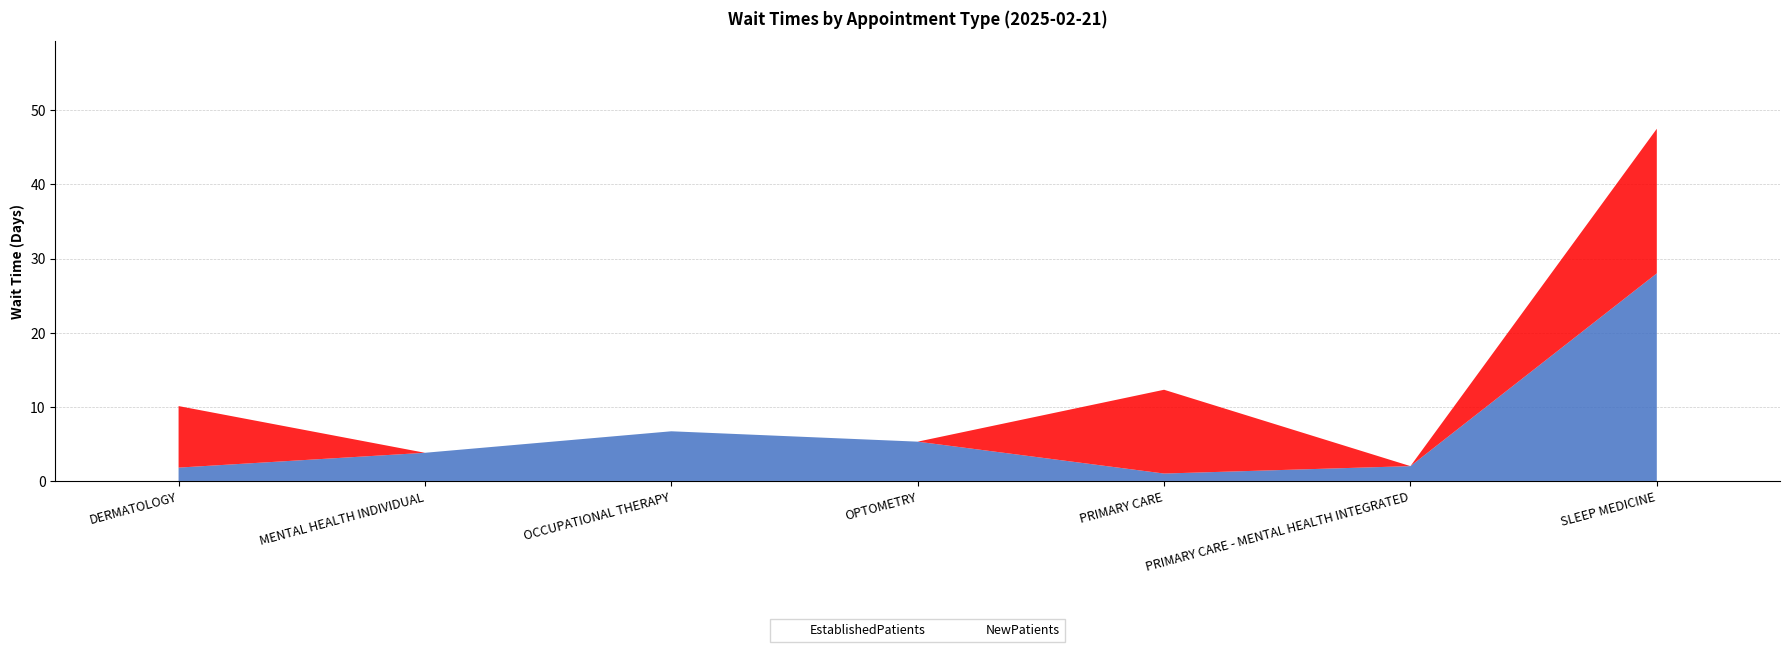

Reading right to left, extract all data points from this chart.

EstablishedPatients: SLEEP MEDICINE=28.0	PRIMARY CARE - MENTAL HEALTH INTEGRATED=2.0	PRIMARY CARE=1.0	OPTOMETRY=5.3	OCCUPATIONAL THERAPY=6.7	MENTAL HEALTH INDIVIDUAL=3.8	DERMATOLOGY=1.8
NewPatients: SLEEP MEDICINE=19.5	PRIMARY CARE - MENTAL HEALTH INTEGRATED=0.0	PRIMARY CARE=11.3	OPTOMETRY=0.0	OCCUPATIONAL THERAPY=0.0	MENTAL HEALTH INDIVIDUAL=0.0	DERMATOLOGY=8.3